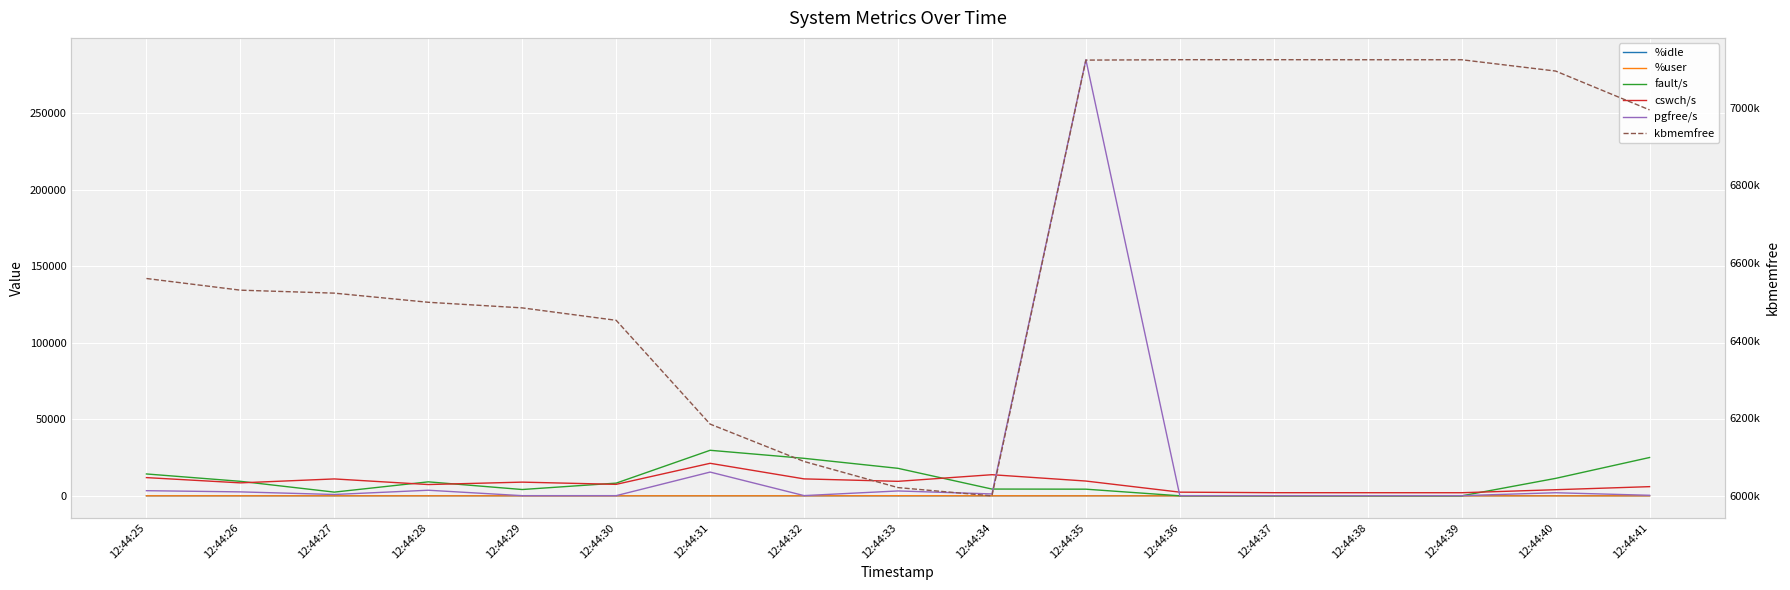

The value of pgfree/s at 12:44:36 is 122.0. True or false?

True